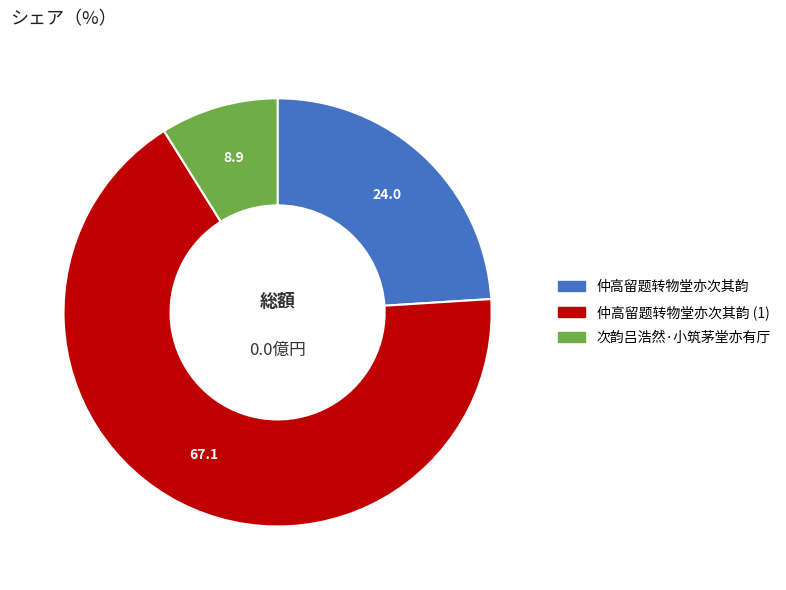

Is there a majority slice in this chart?

Yes